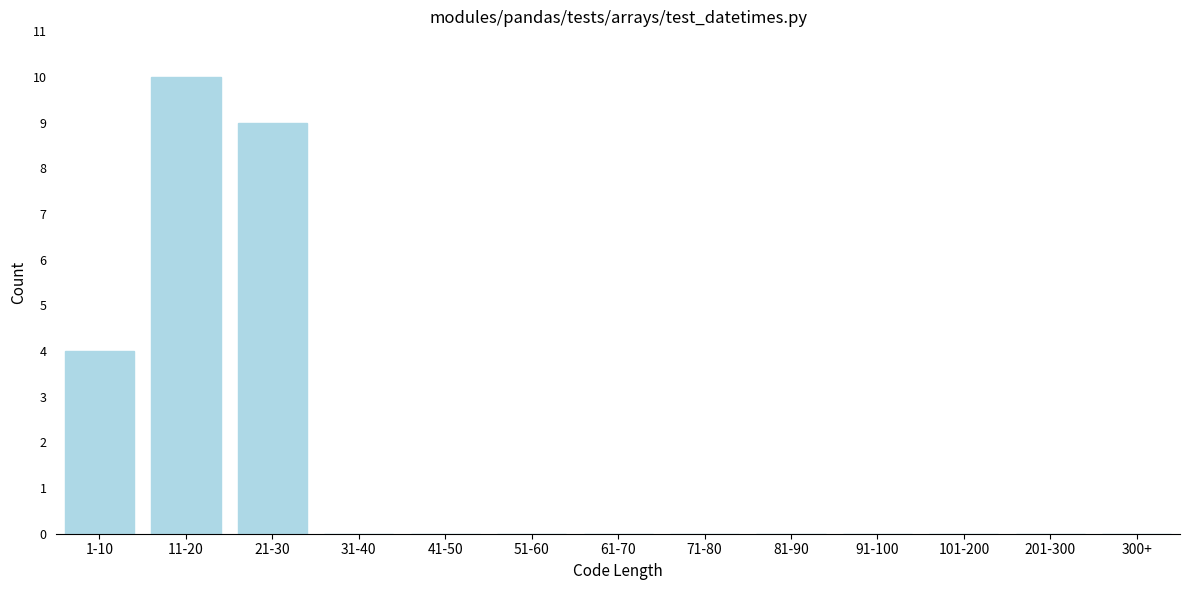

Reading right to left, transcribe all the data shown in this chart.

300+=0	201-300=0	101-200=0	91-100=0	81-90=0	71-80=0	61-70=0	51-60=0	41-50=0	31-40=0	21-30=9	11-20=10	1-10=4